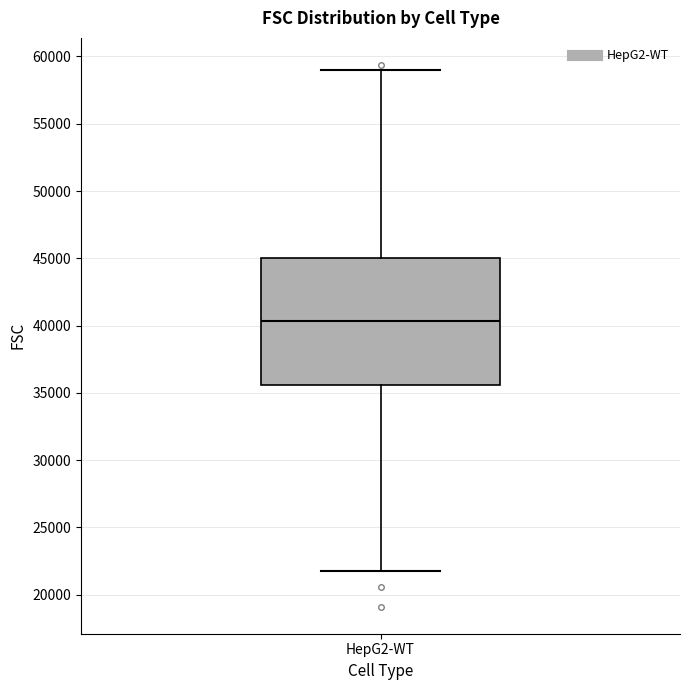

Read this box plot against the y-axis: the position of the median line, the range covered by the box, and the ends of both whiskers. The values are not printed on the chart, so give them approximately, as read against the axis.

median 40500, box 35500 to 45000, whiskers 22000 to 59000